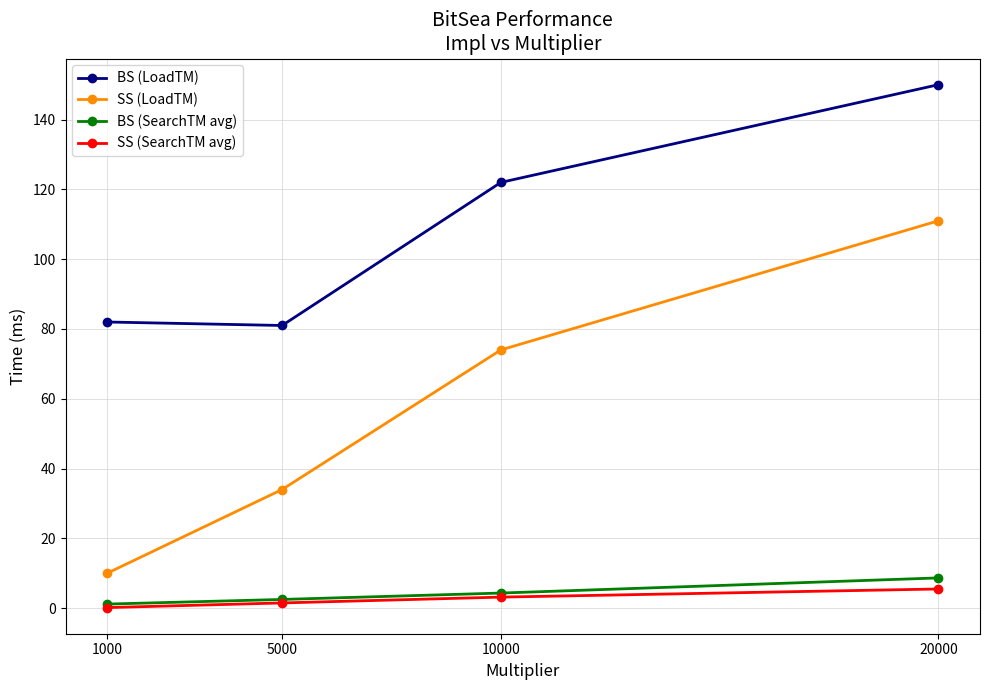

True or false: BS (LoadTM) and BS (SearchTM avg) intersect in this chart.

False